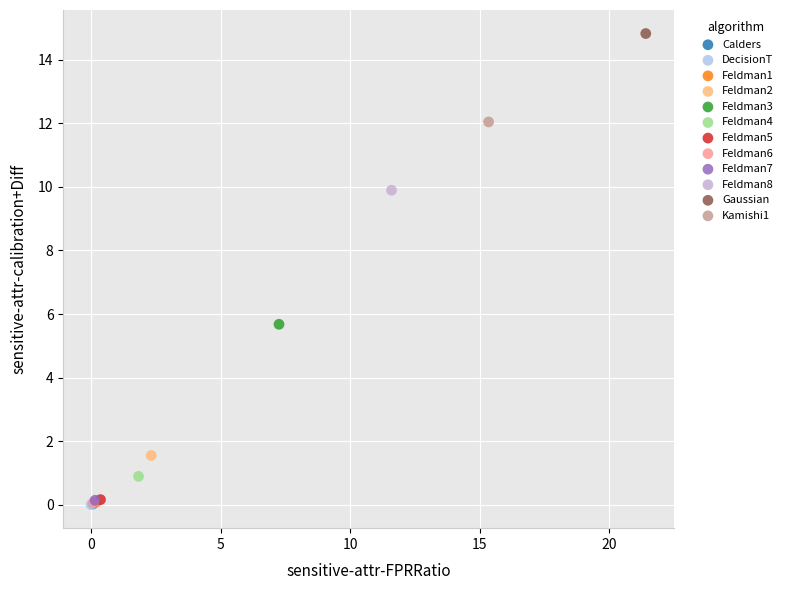

What are all the series names shown in the legend?

Calders, DecisionT, Feldman1, Feldman2, Feldman3, Feldman4, Feldman5, Feldman6, Feldman7, Feldman8, Gaussian, Kamishi1